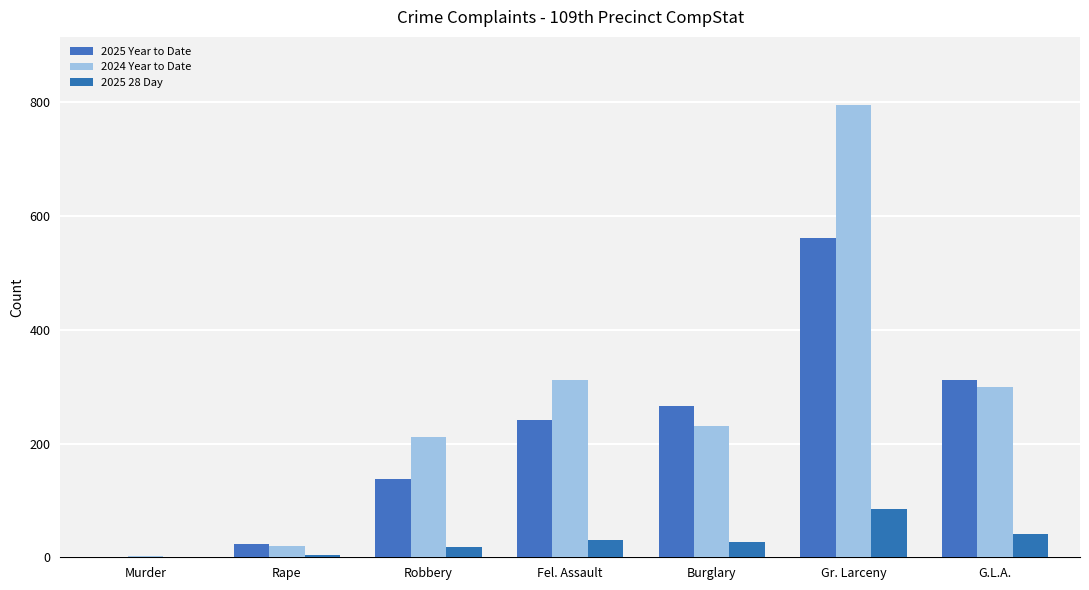

At which label does 2025 Year to Date first exceed 242?

Burglary